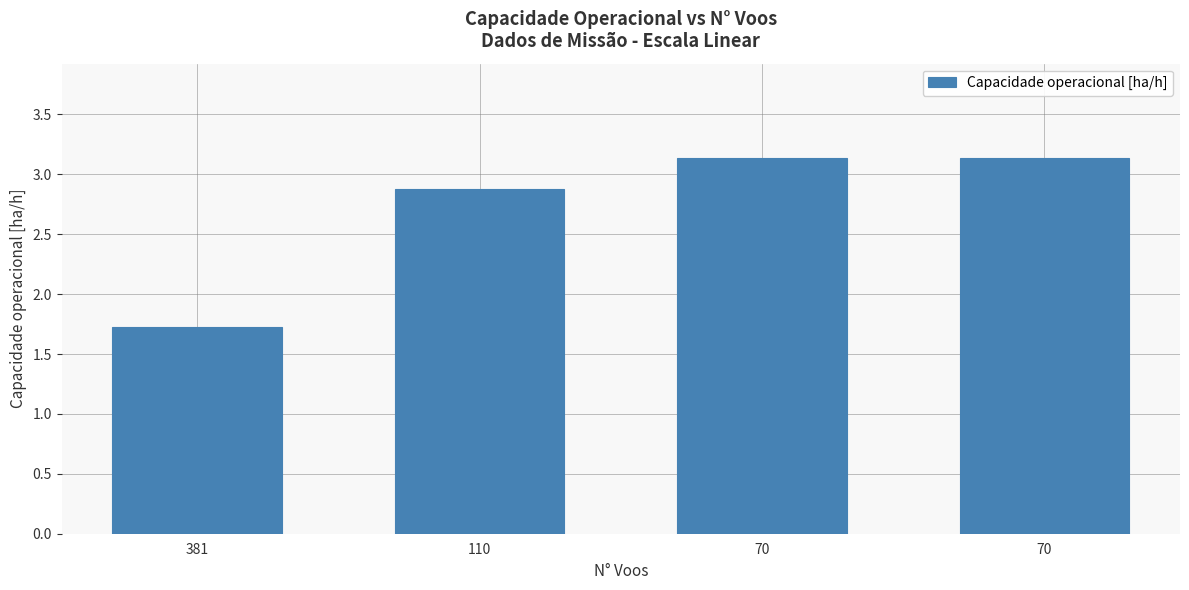

How many bars are there in total?

4